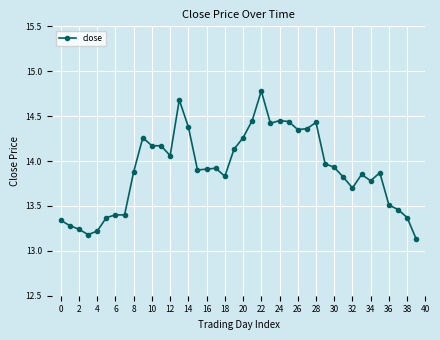

What is the greatest value displayed?

14.8